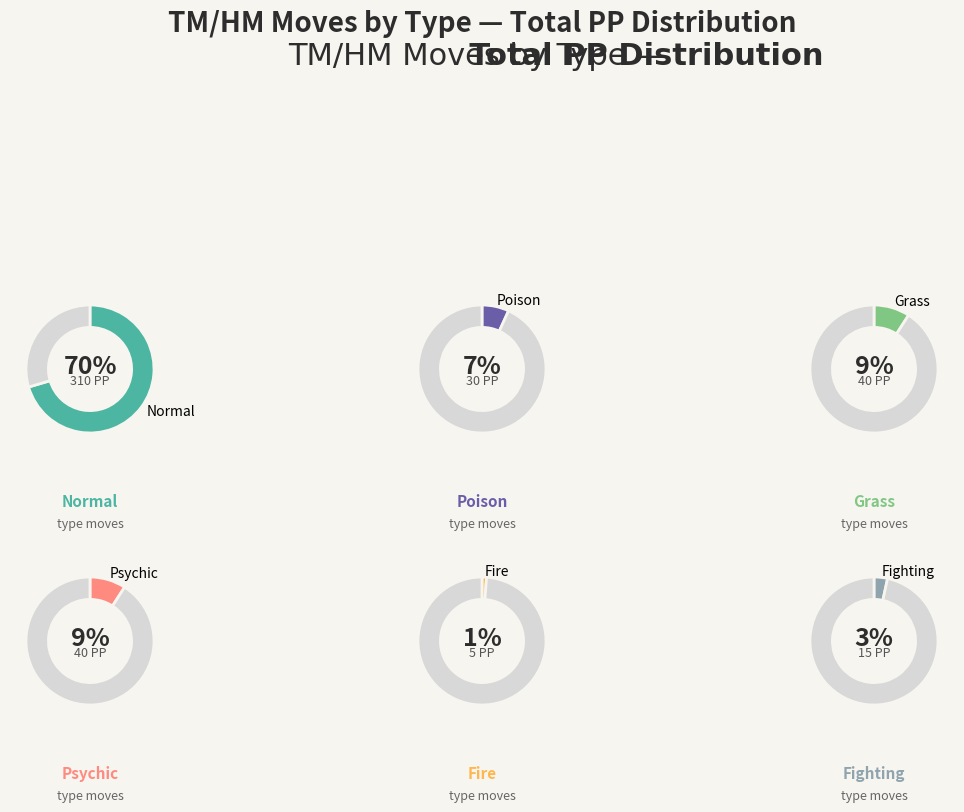

True or false: Grass accounts for 9% of the total.

True